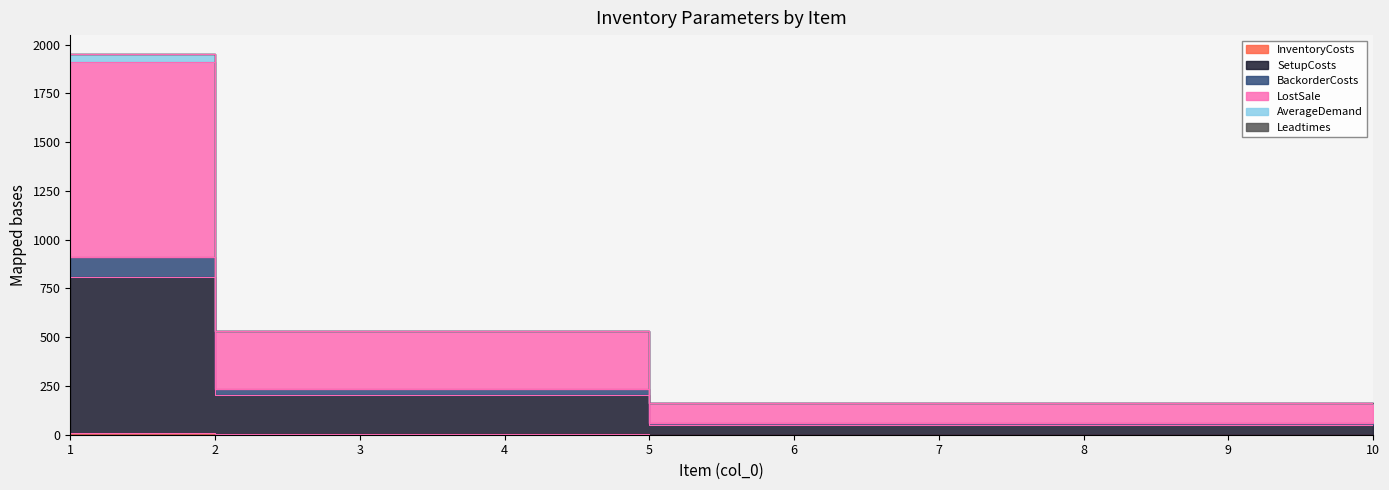

What is the smallest value displayed?

1